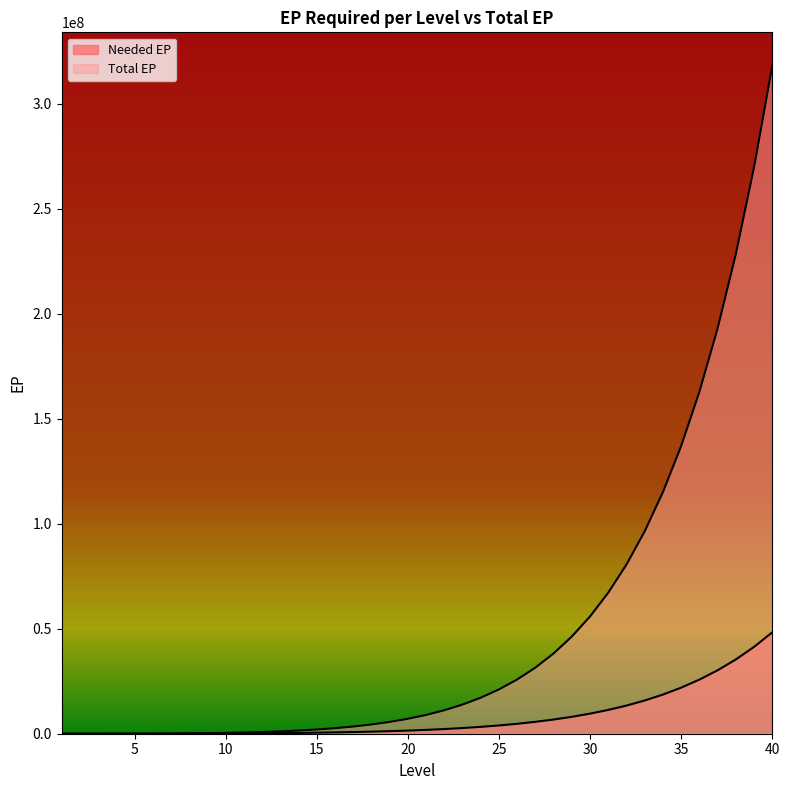

True or false: Needed EP and Total EP intersect in this chart.

False